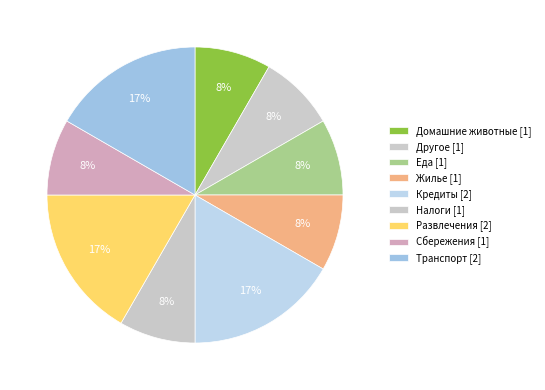

What is the smallest slice in the pie chart?

Домашние животные